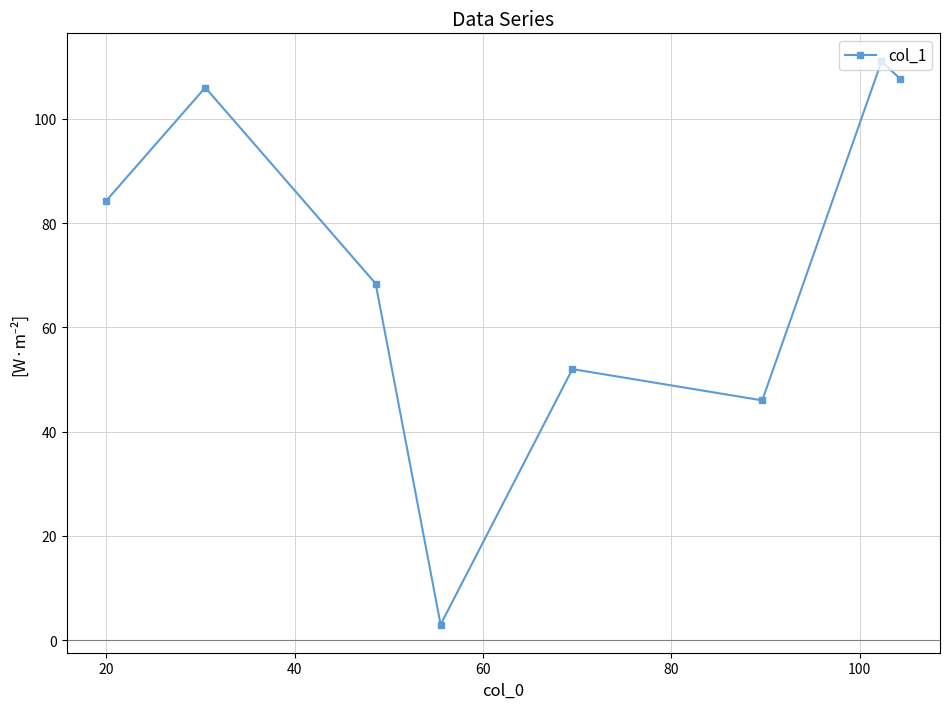

What is the minimum value shown in the chart?

3.0